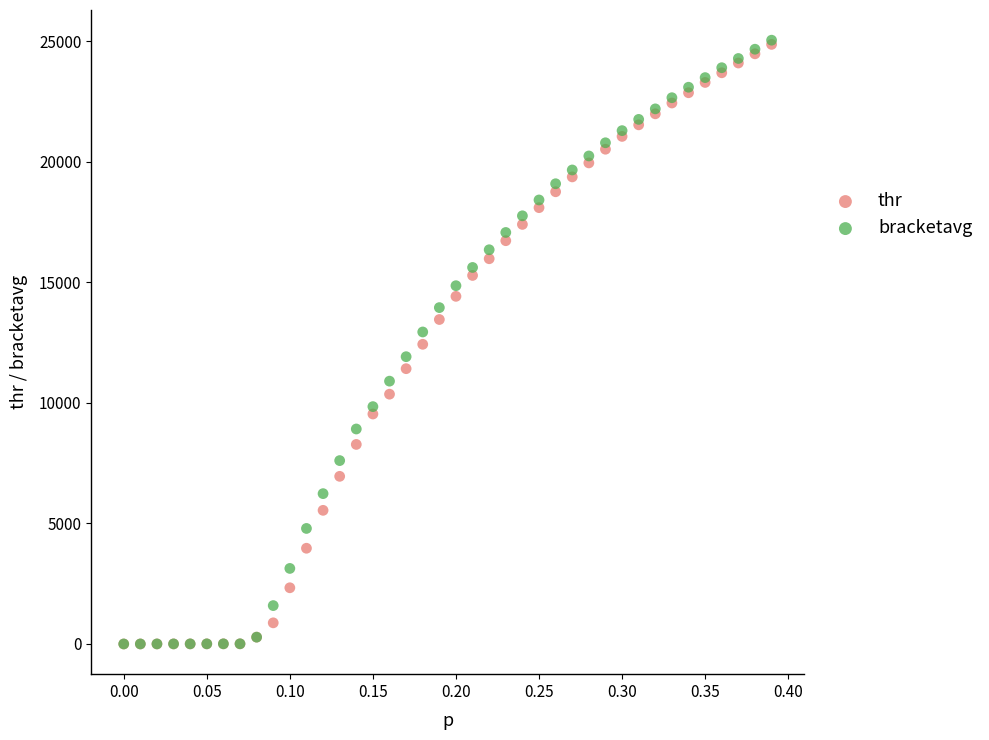

Which series has the widest spread of Y values?

bracketavg